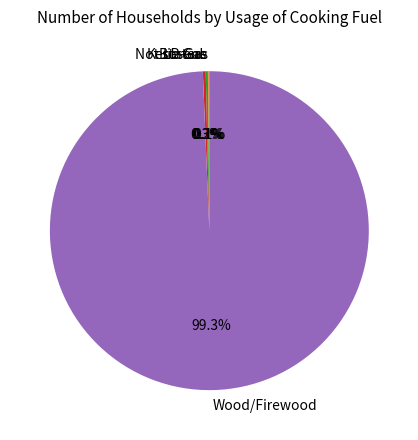

Which category has the biggest portion of the pie?

Wood/Firewood